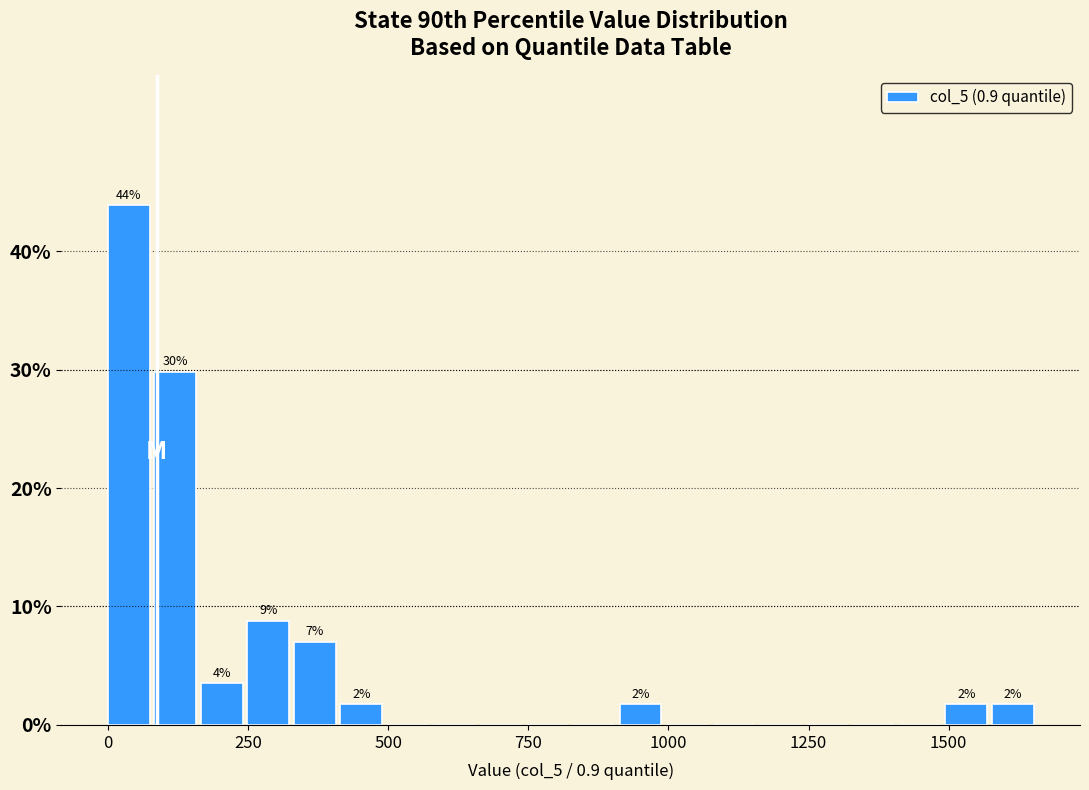

Read against the x-axis, roughly where is the centre of the tallest bar?

50